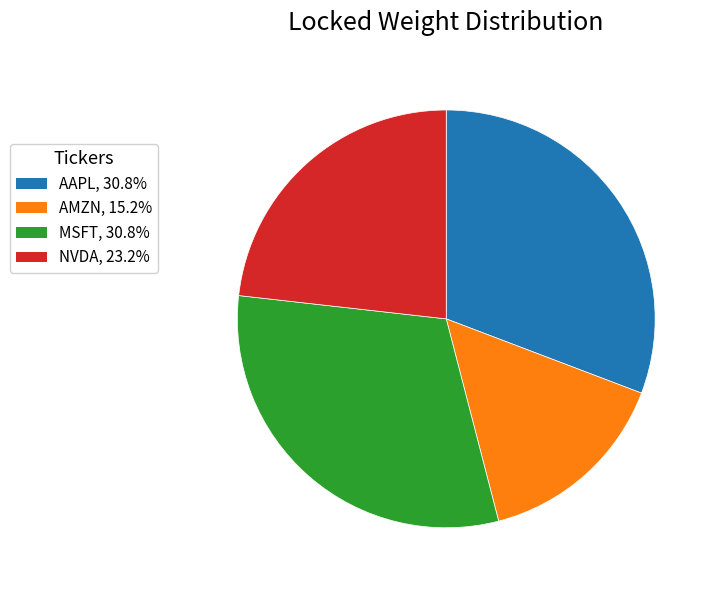

True or false: AMZN accounts for 29% of the total.

False